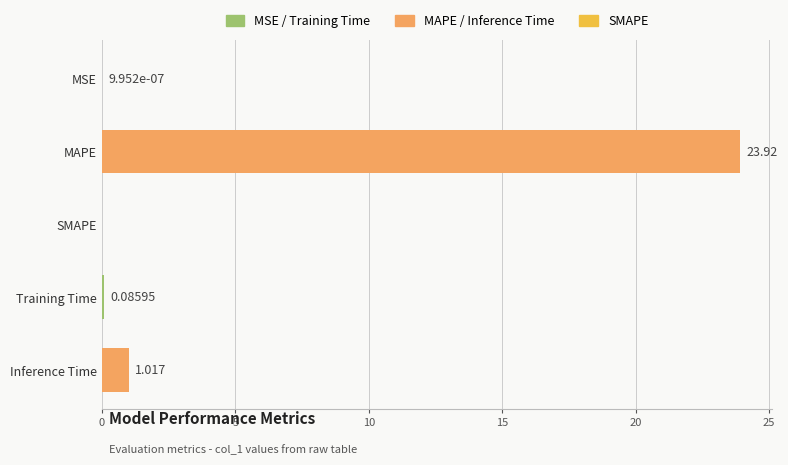

Which has a higher value, Training Time or MAPE?

MAPE